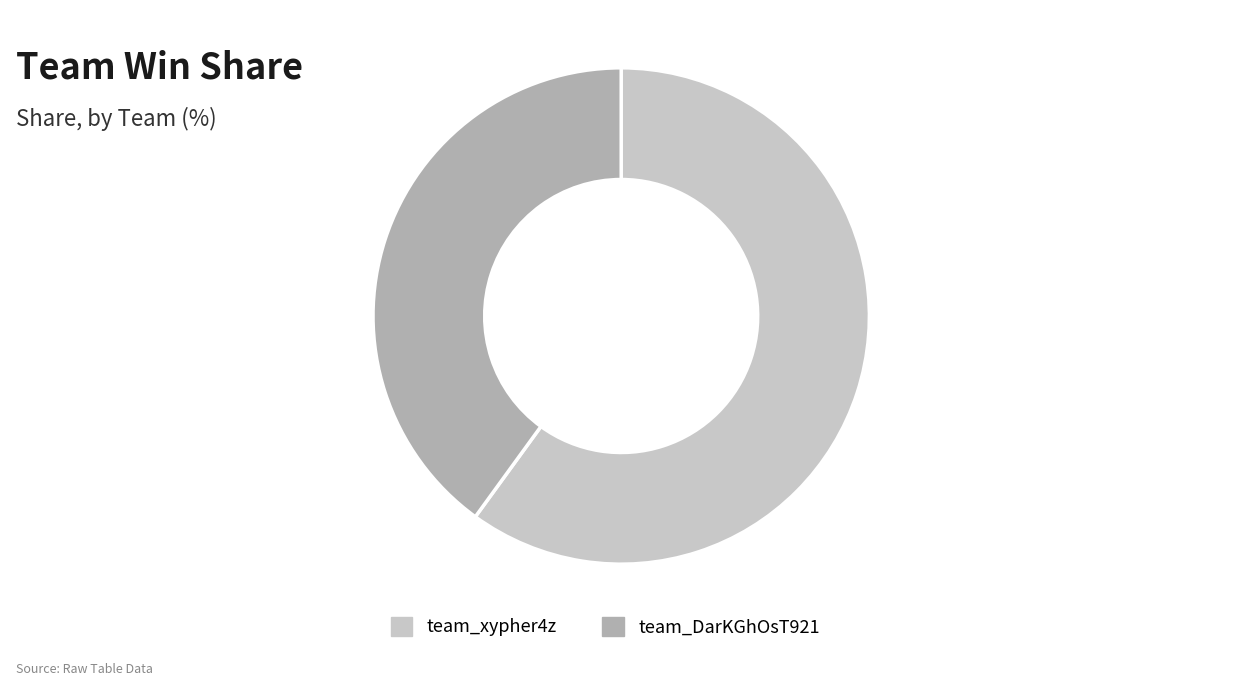

Rank the categories by value from lowest to highest.

team_DarKGhOsT921, team_xypher4z